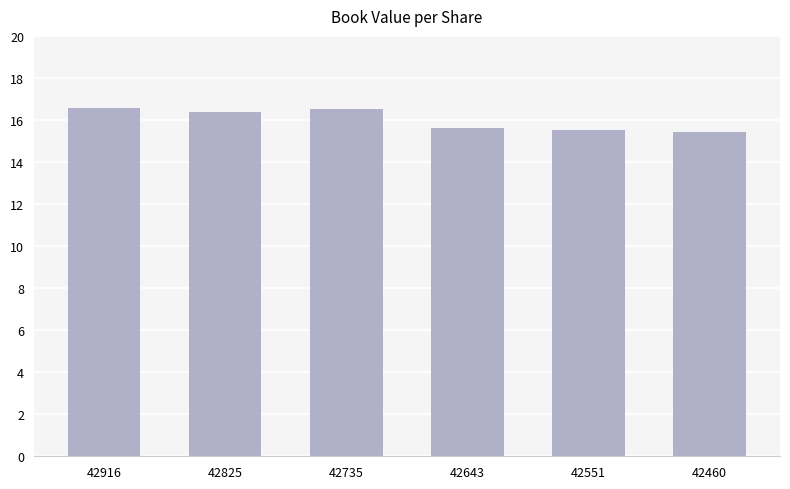

What is the greatest value displayed?

16.6